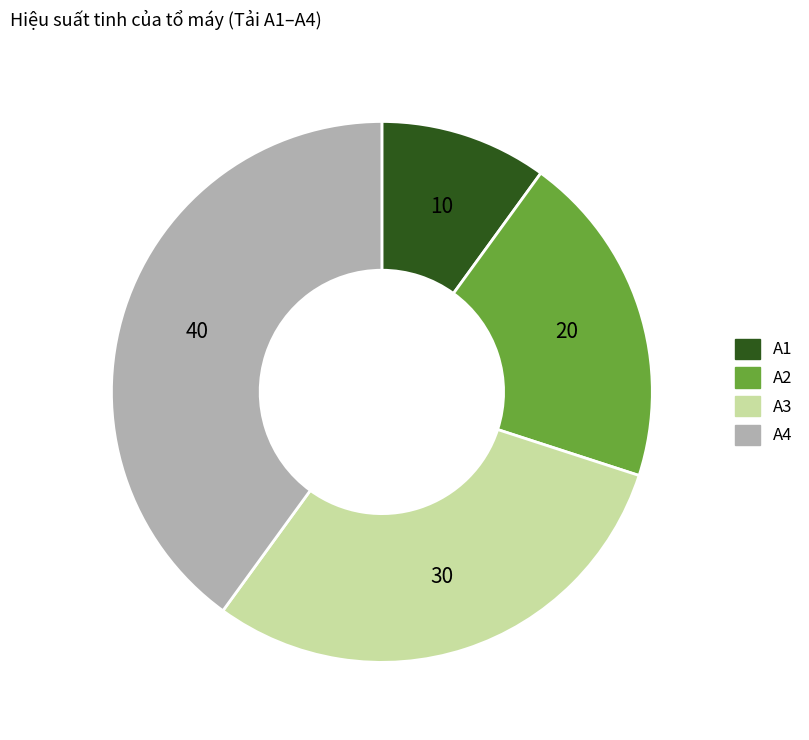

Does A4 account for over 50% of the chart?

No